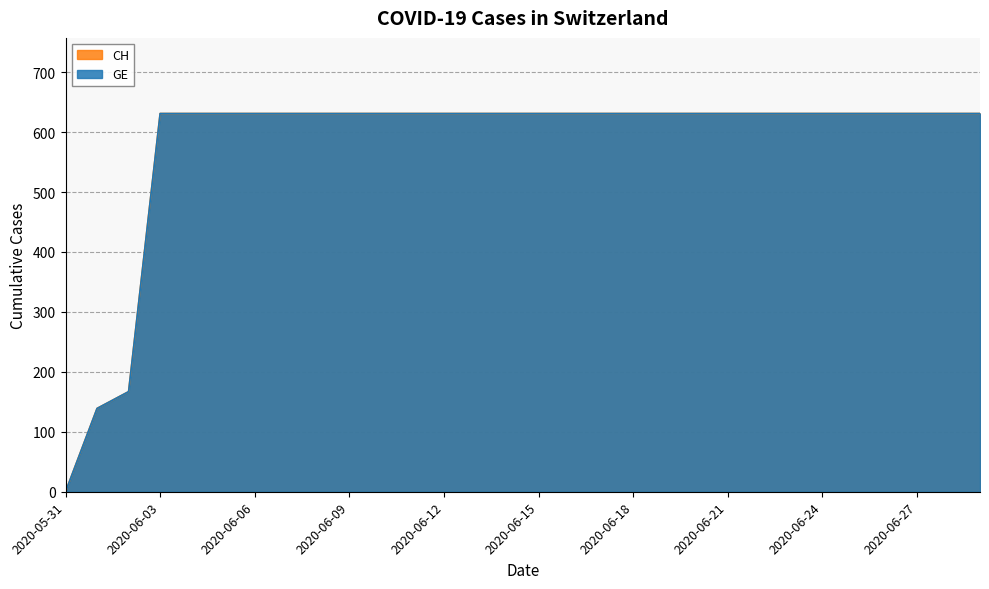

Does the chart have visible grid lines?

Yes